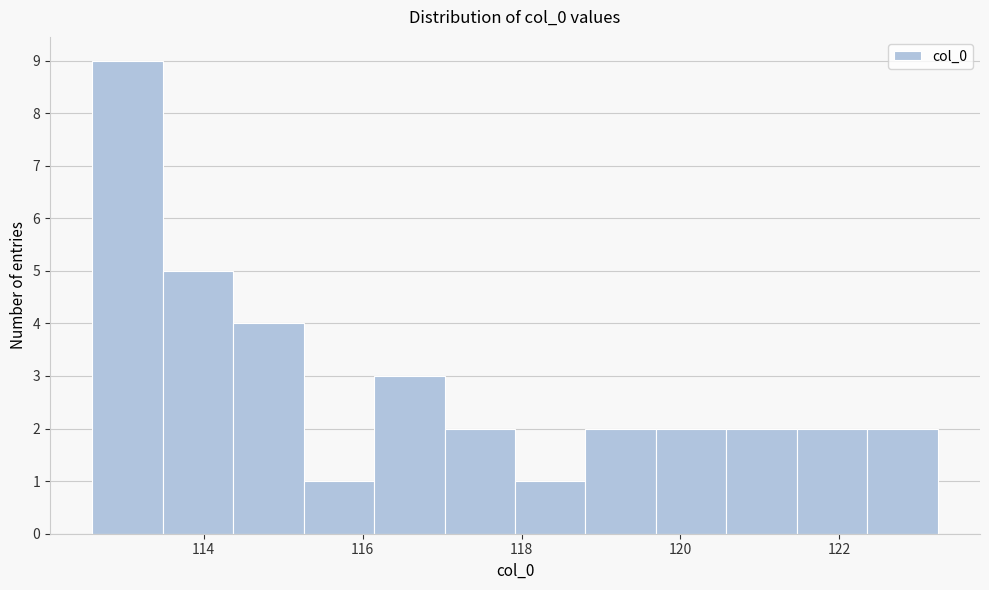

Reading left to right, transcribe this chart: for each bar, give the range it covers on the x-axis and its height. Neither the bar edges nor the heights are printed on the chart, so give them approximately, as read against the axes.

112.6 to 113.4: 9
113.4 to 114.4: 5
114.4 to 115.2: 4
115.2 to 116.2: 1
116.2 to 117.0: 3
117.0 to 118.0: 2
118.0 to 118.8: 1
118.8 to 119.6: 2
119.6 to 120.6: 2
120.6 to 121.4: 2
121.4 to 122.4: 2
122.4 to 123.2: 2